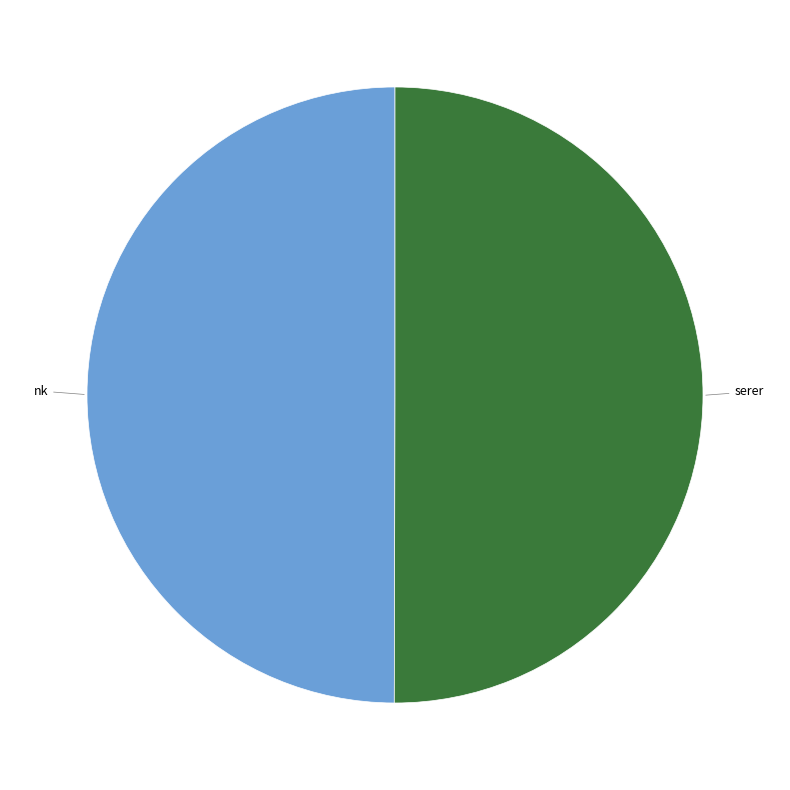

The nk slice represents 44% of the pie. True or false?

False